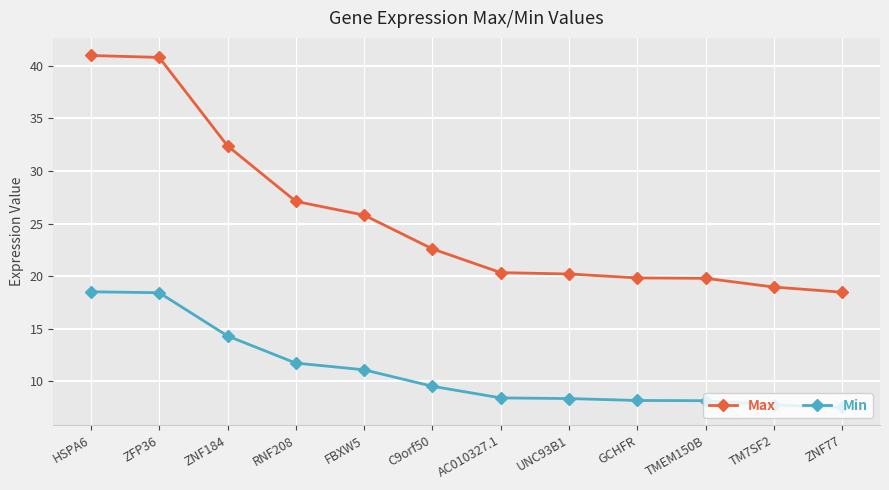

Rank the series by their average value, from lowest to highest.

Min, Max